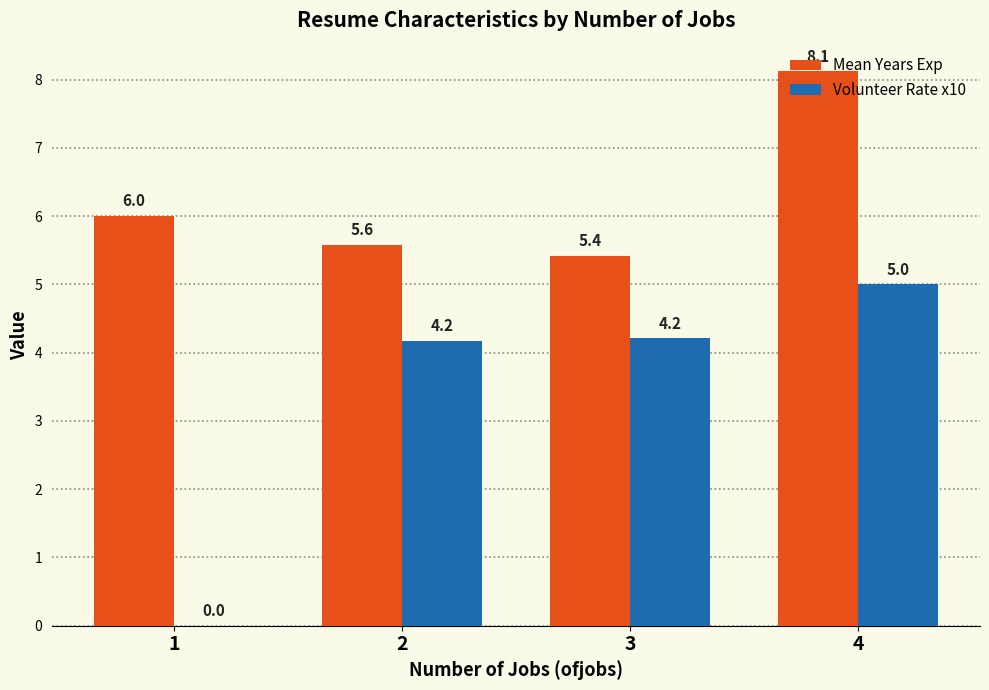

At which category is the sum across all series the highest?

4